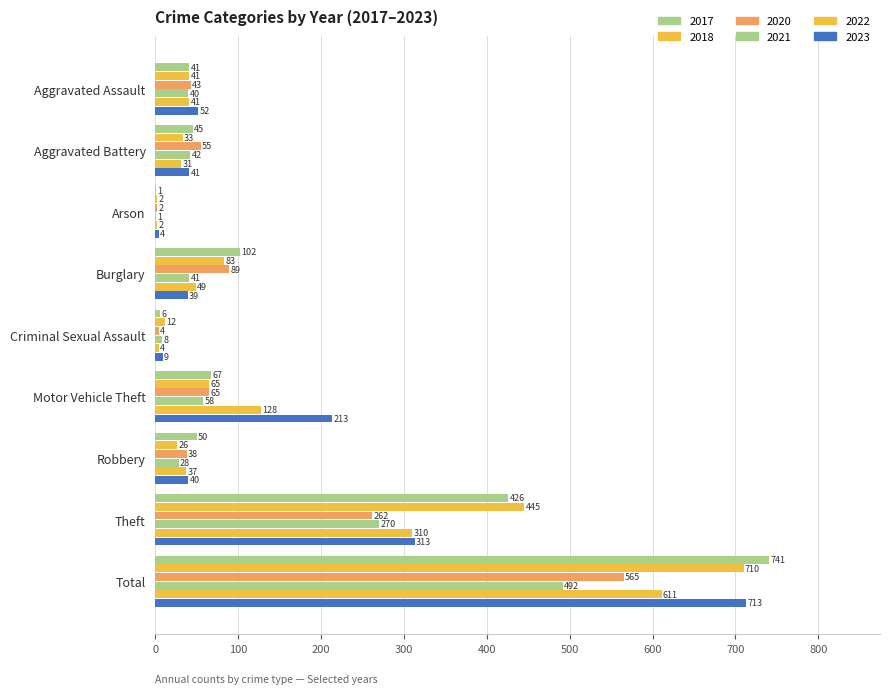

What is the difference between the maximum and minimum values in the 2023 series?

709